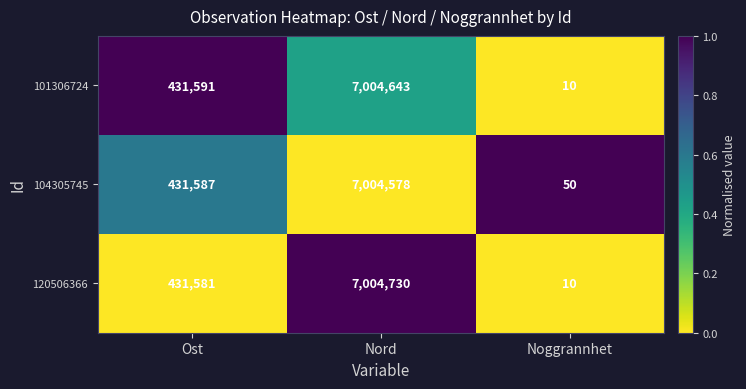

The value of 104305745 at Nord is 7004578. True or false?

True